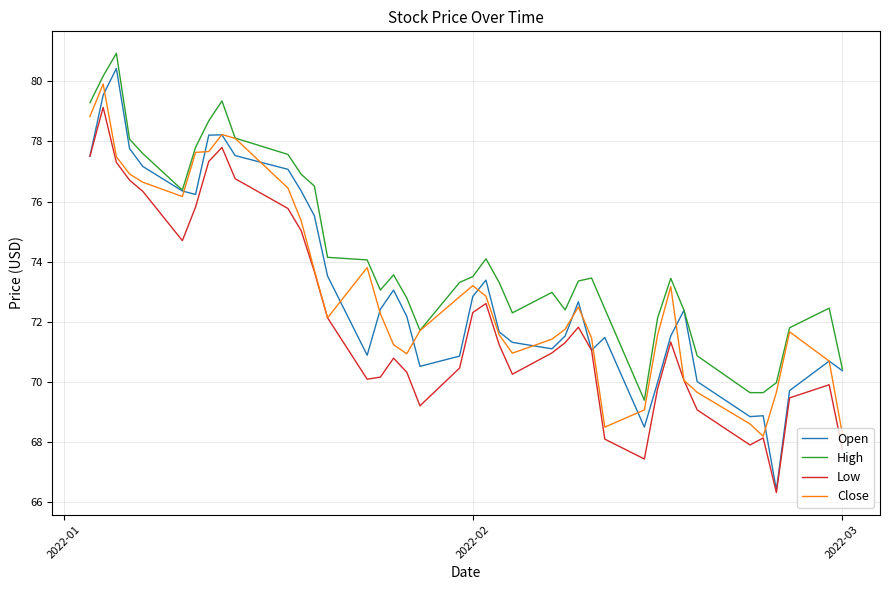

Which series has the largest total across all categories?

High